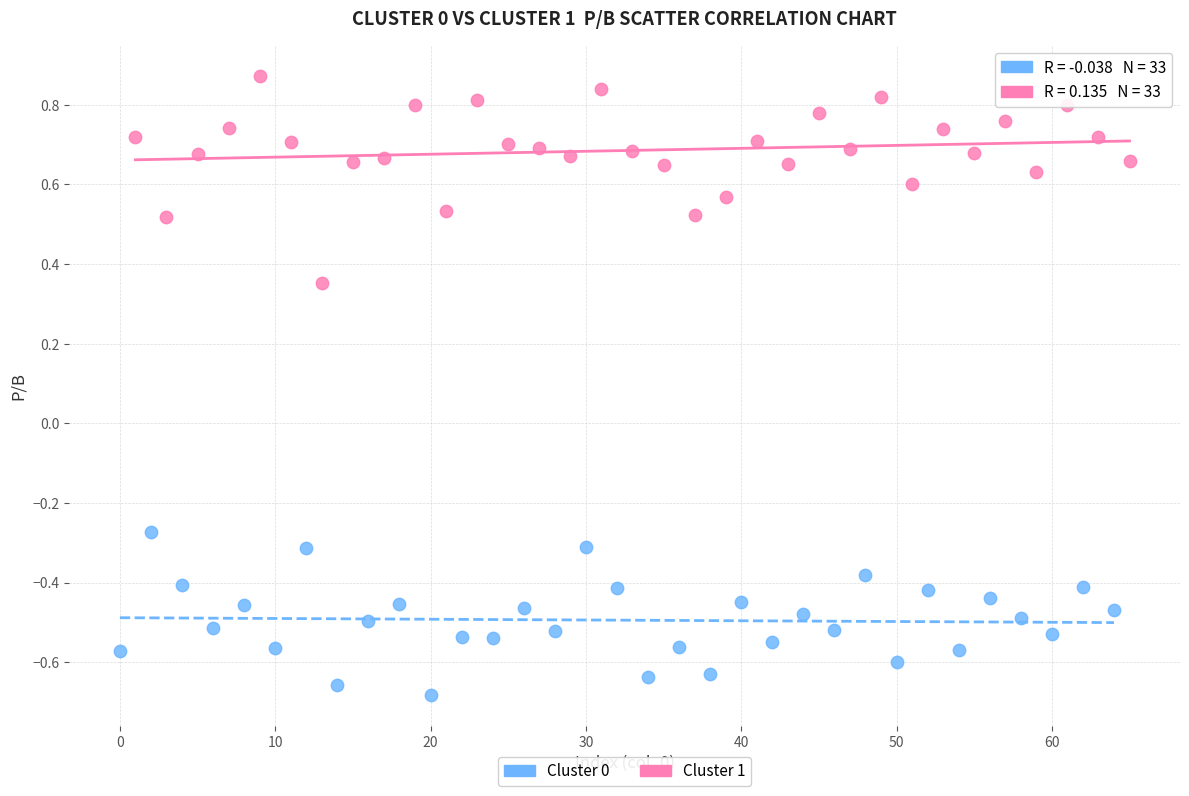

Which series contains the highest Y value?

Cluster 1